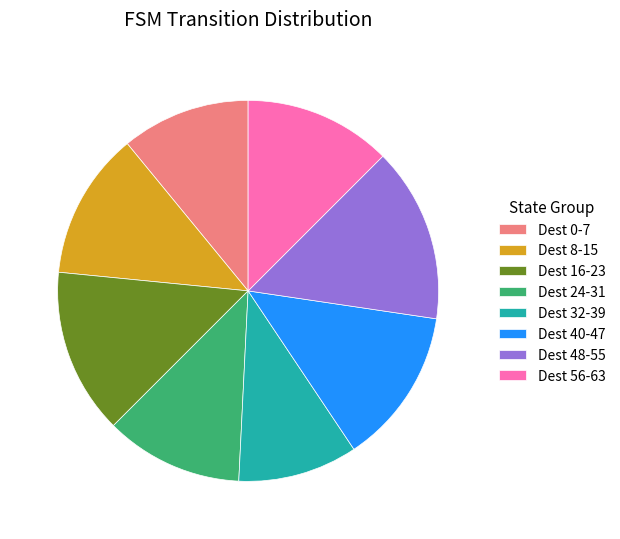

What is the largest slice in the pie chart?

Dest 48-55